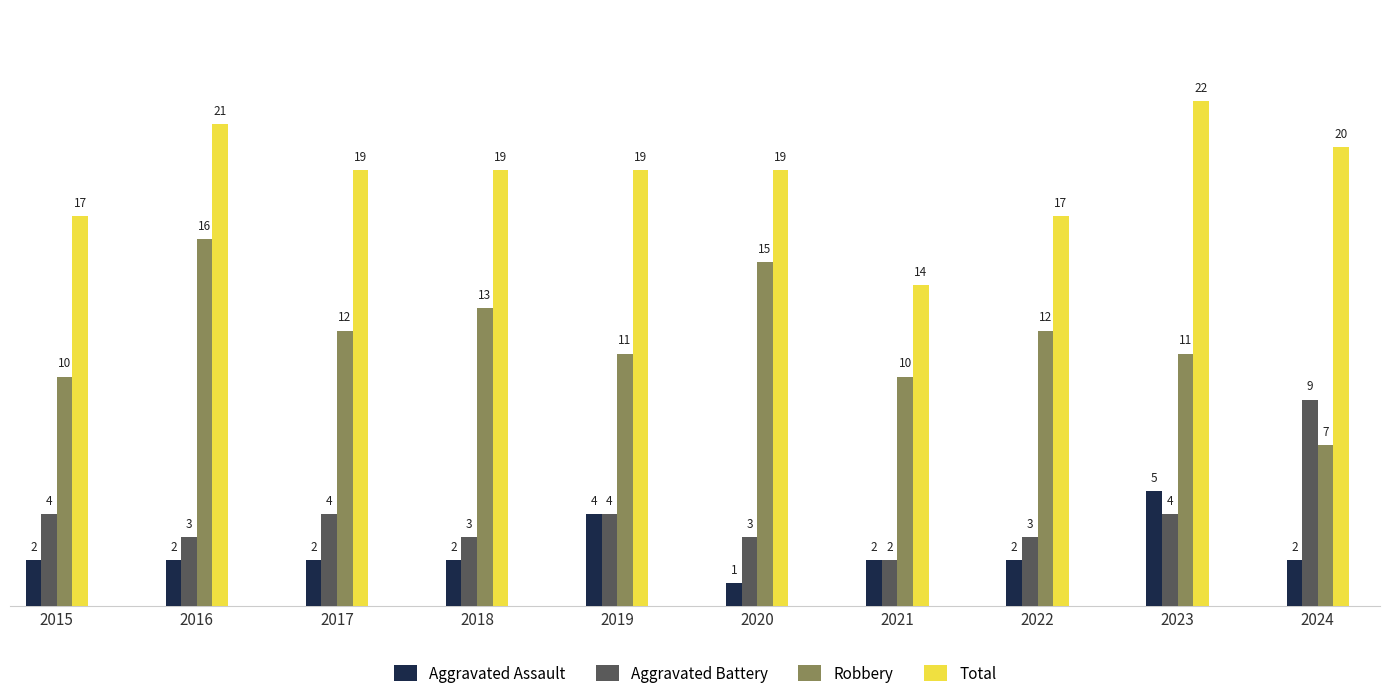

What is the value of the Total bar at the 10th from the left?

20